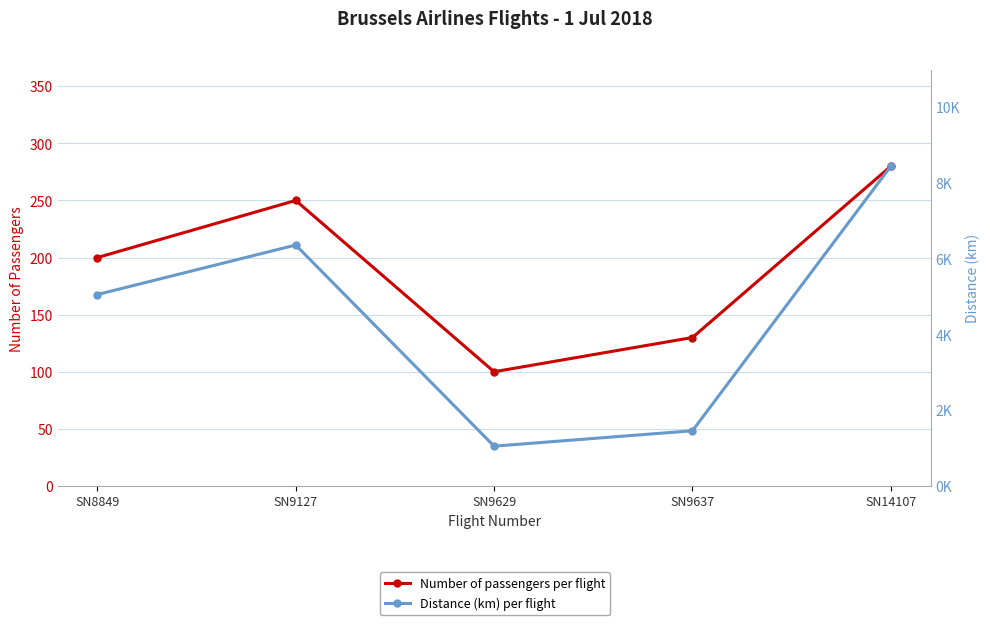

Which category has the highest value across all series?

SN14107